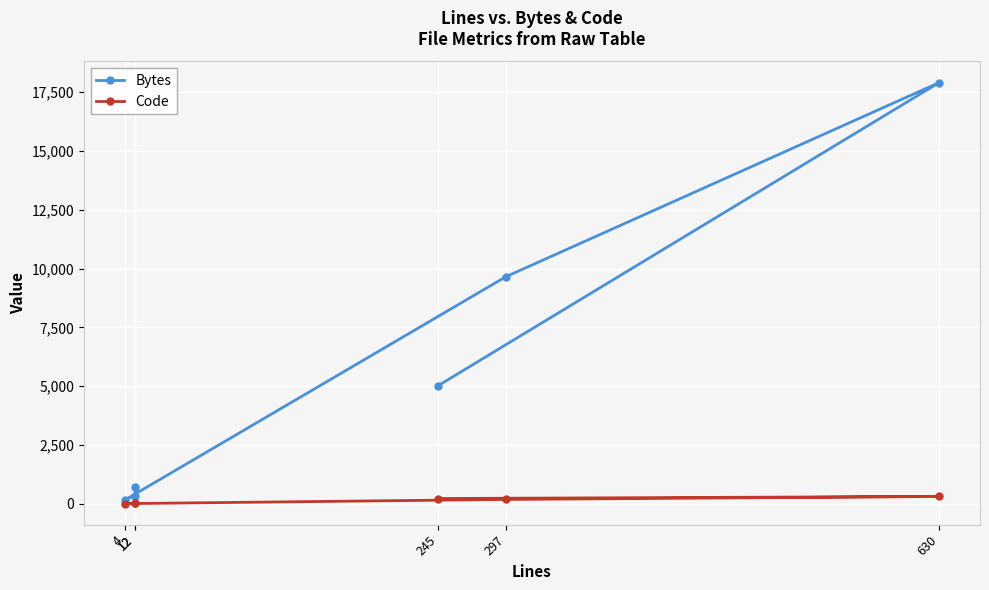

Reading left to right, what are all the values shown in this chart?

Bytes: 12=703	12=348	4=152	297=9654	630=17911	245=5023
Code: 12=10	12=10	4=4	297=182	630=308	245=221